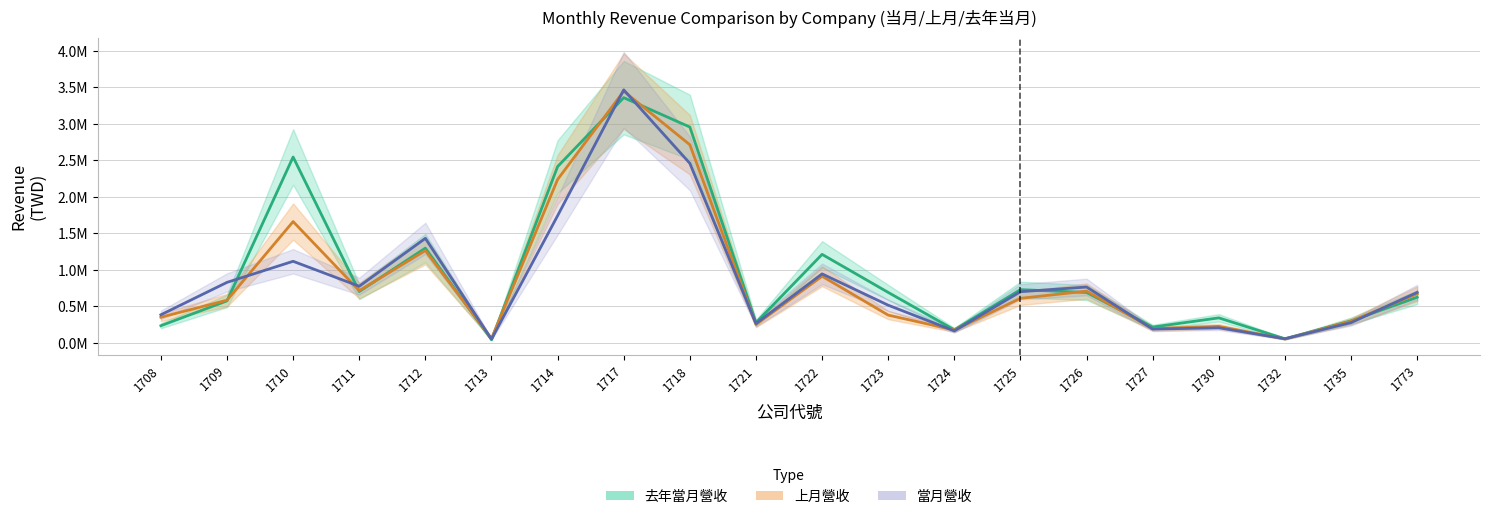

How many times do 去年當月營收 and 上月營收 cross each other?

10